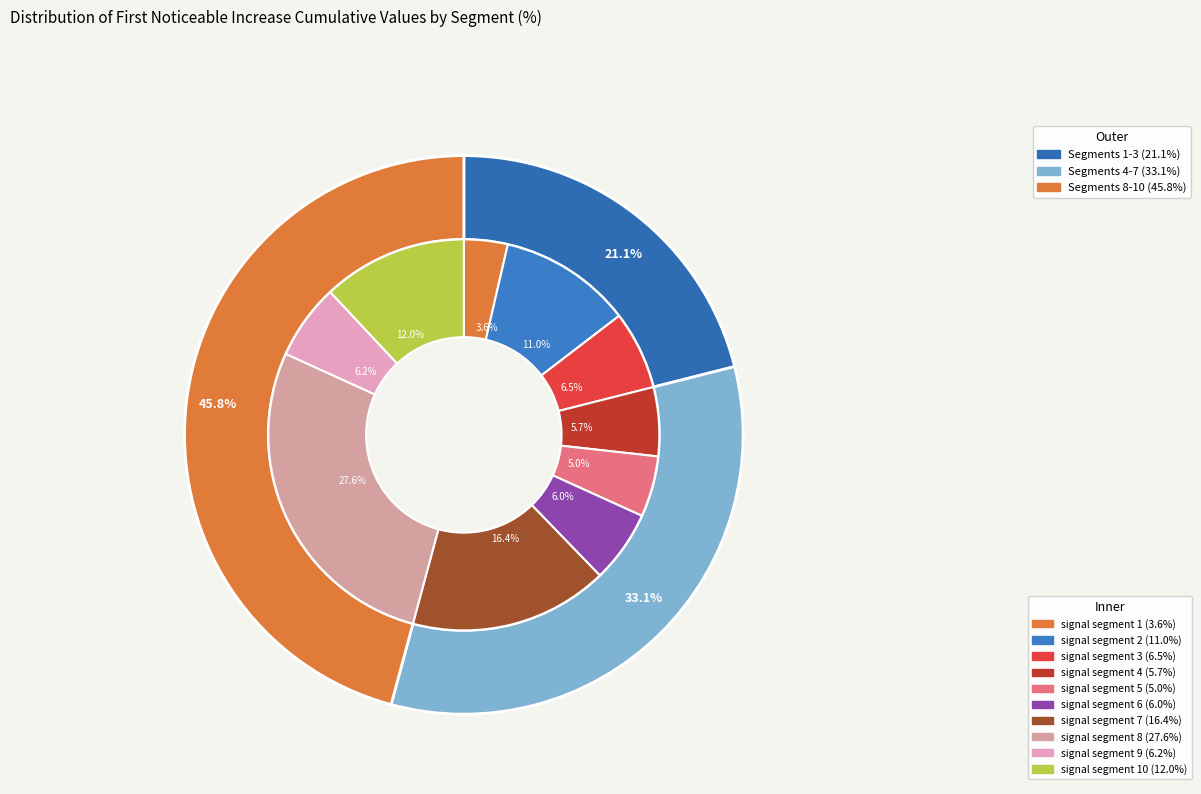

Does any single category account for the majority?

No